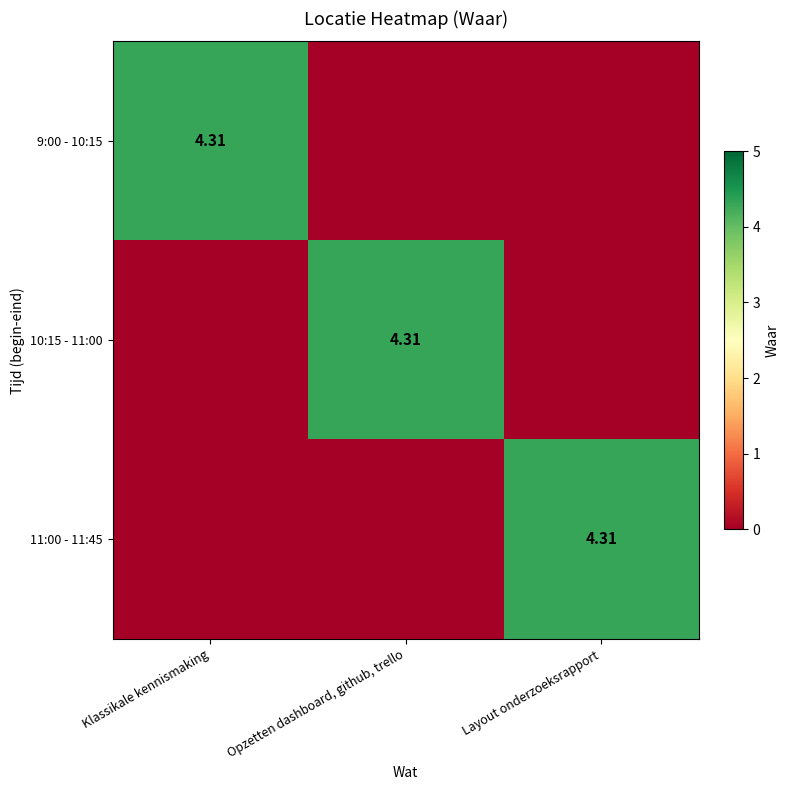

Which category has the highest value across all series?

Klassikale kennismaking